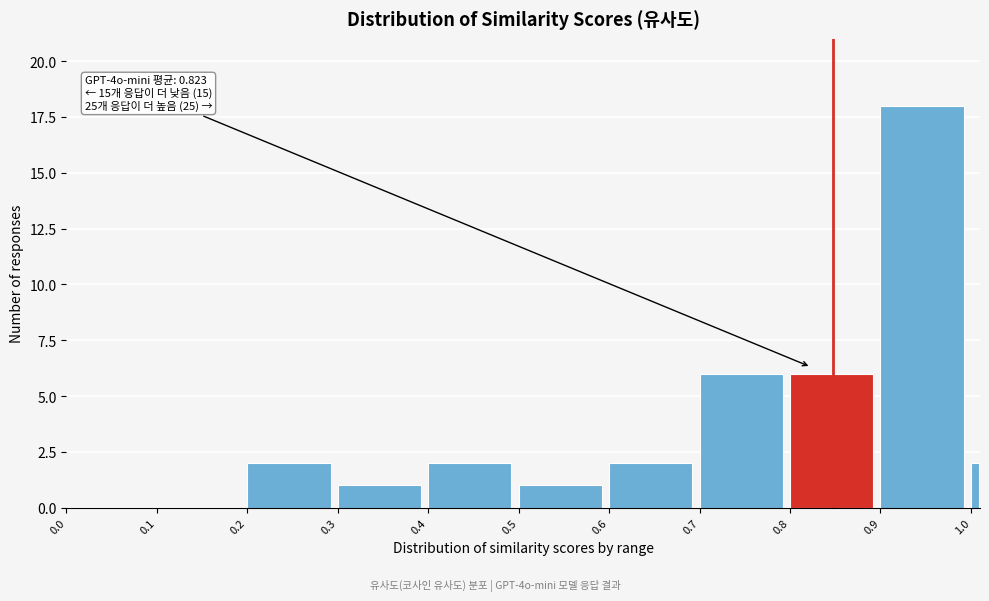

Around what value on the x-axis is the tallest bar? Give the approximate position of its centre, as read against the axis.

0.95